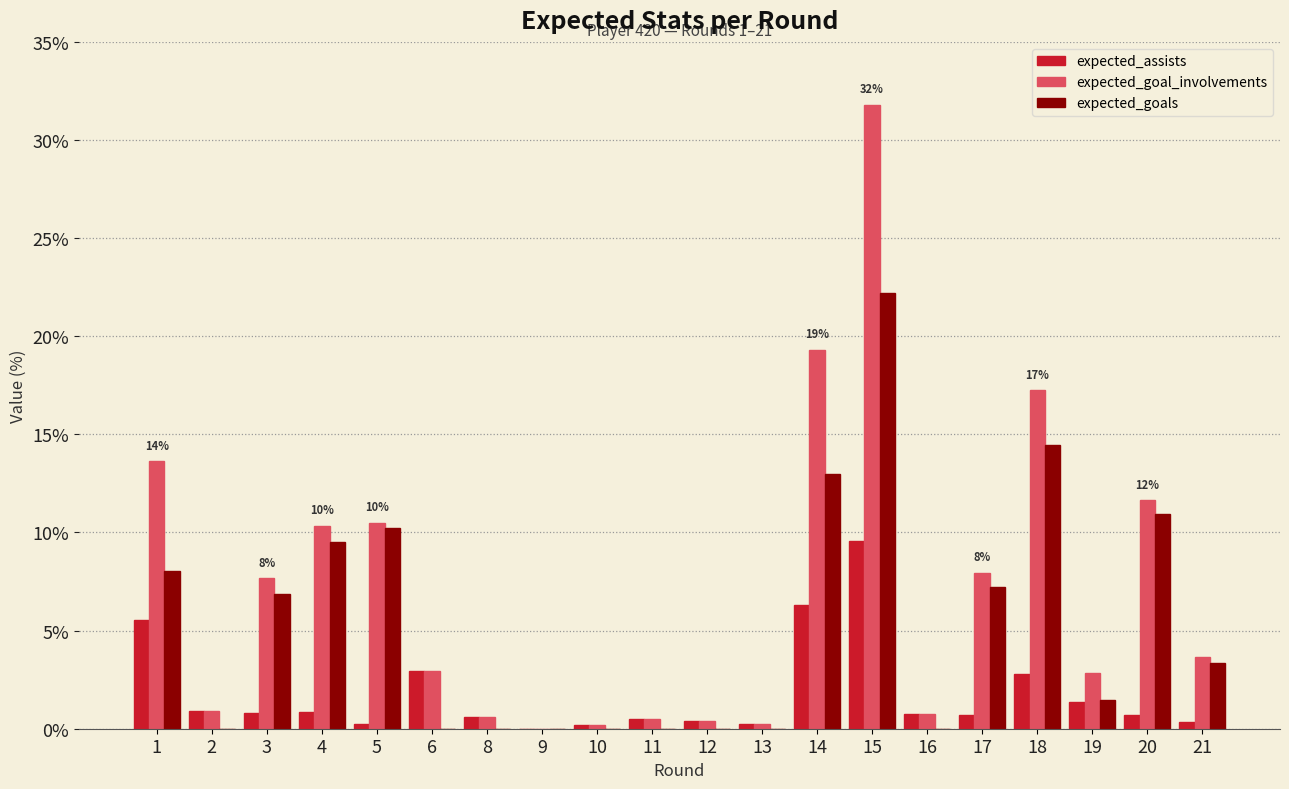

Reading left to right, transcribe all the data shown in this chart.

expected_assists: 0.1	0.0	0.0	0.0	0.0	0.0	0.0	0.0	0.0	0.0	0.0	0.0	0.1	0.1	0.0	0.0	0.0	0.0	0.0	0.0
expected_goal_involvements: 0.1	0.0	0.1	0.1	0.1	0.0	0.0	0.0	0.0	0.0	0.0	0.0	0.2	0.3	0.0	0.1	0.2	0.0	0.1	0.0
expected_goals: 0.1	0.0	0.1	0.1	0.1	0.0	0.0	0.0	0.0	0.0	0.0	0.0	0.1	0.2	0.0	0.1	0.1	0.0	0.1	0.0